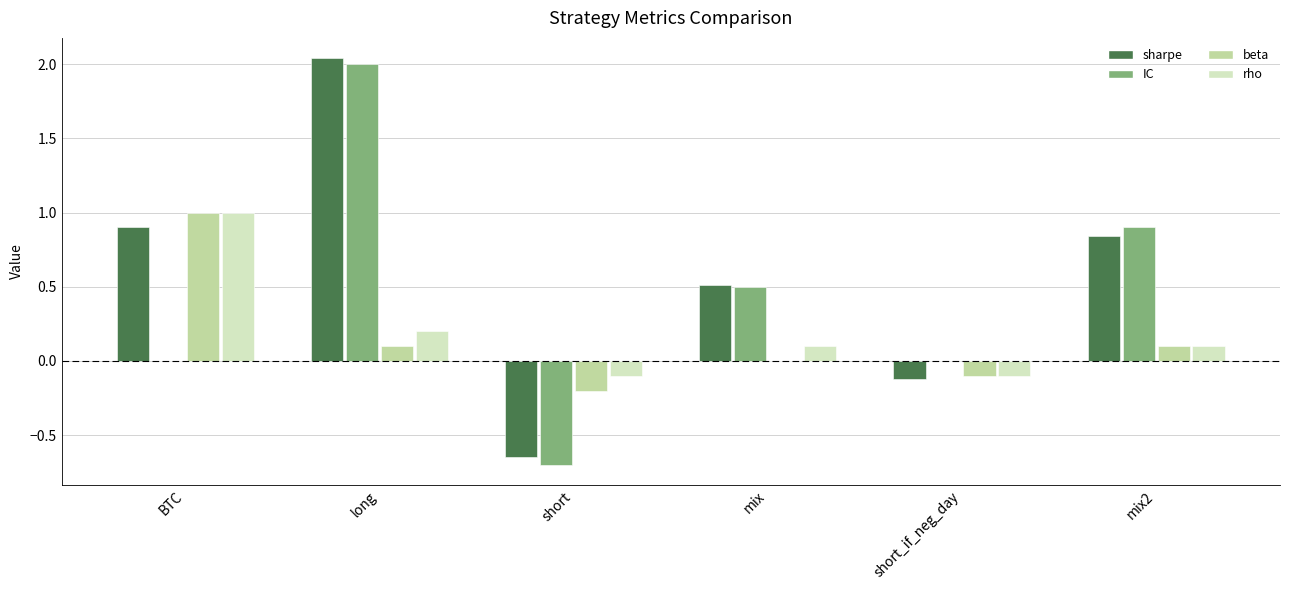

Which series has the largest total across all categories?

sharpe